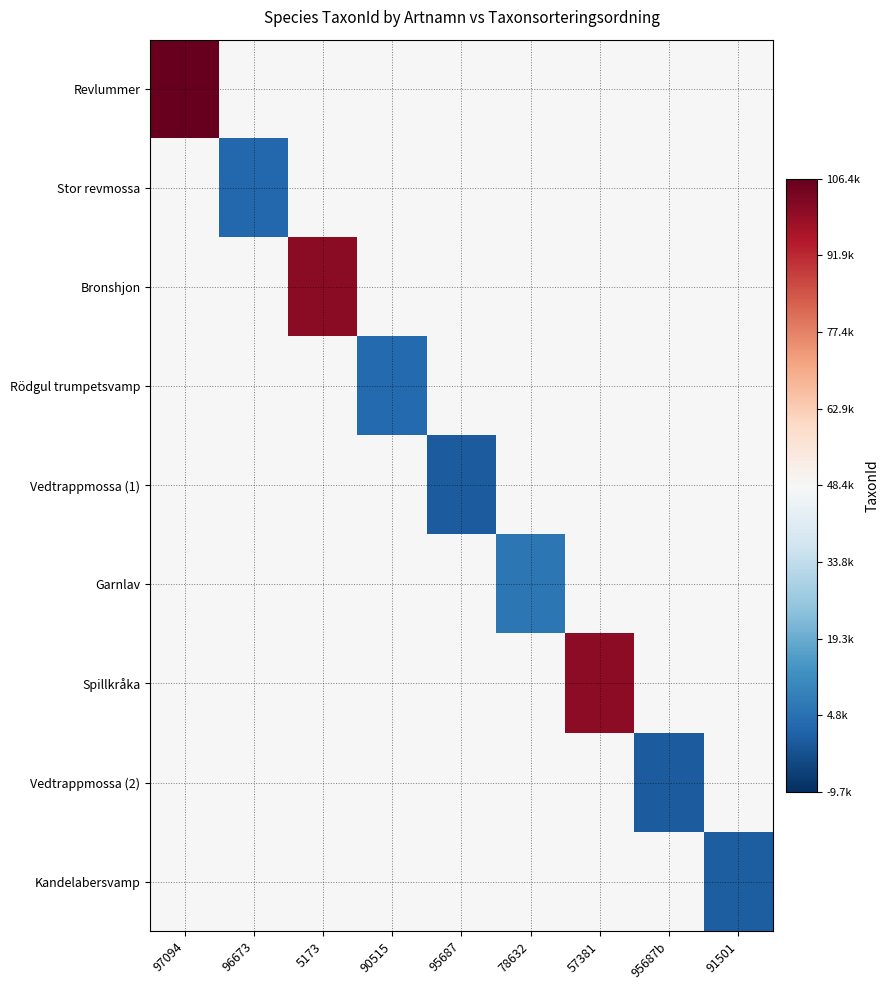

What is the spread (max minus min) of values at 96673?

45786.7